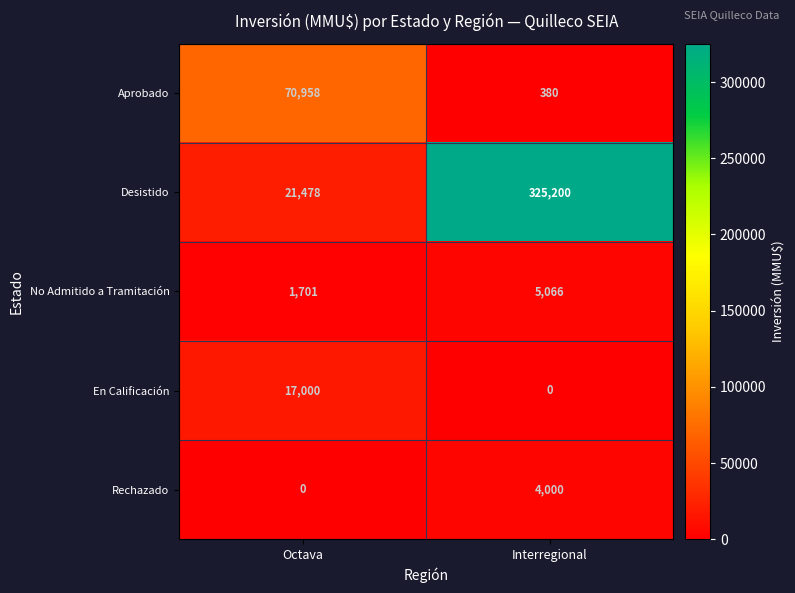

At Interregional, list the series in order from largest to smallest.

Desistido, No Admitido a Tramitación, Rechazado, Aprobado, En Calificación